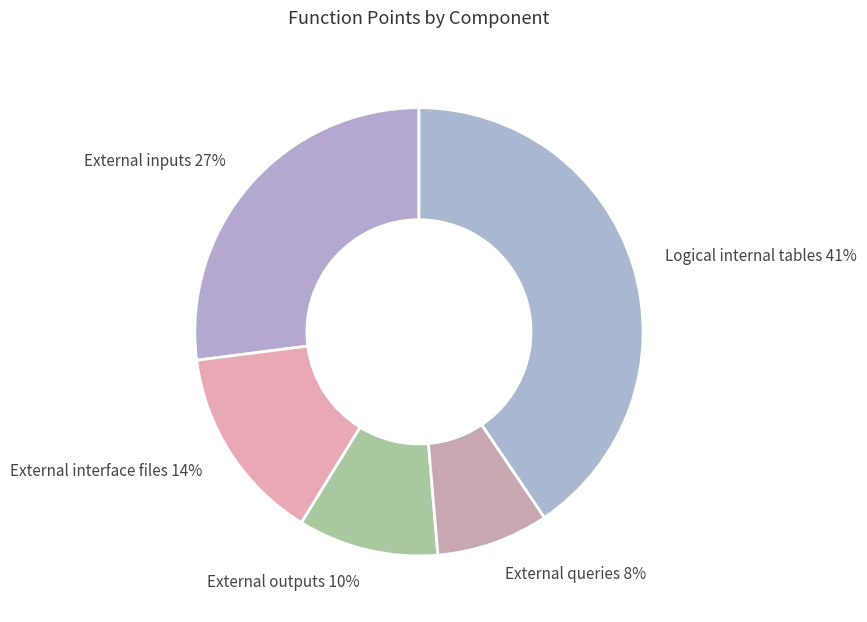

Which has a higher value, External interface files 14% or External inputs 27%?

External inputs 27%